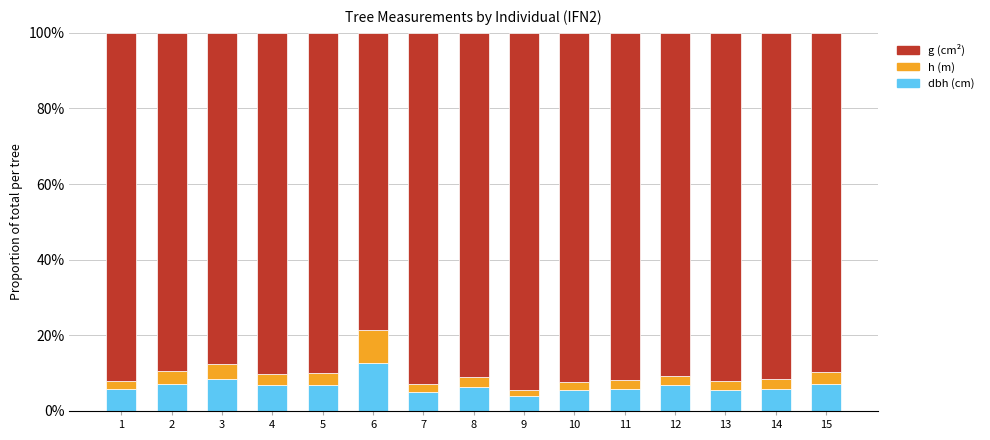

Are the bars horizontal?

No